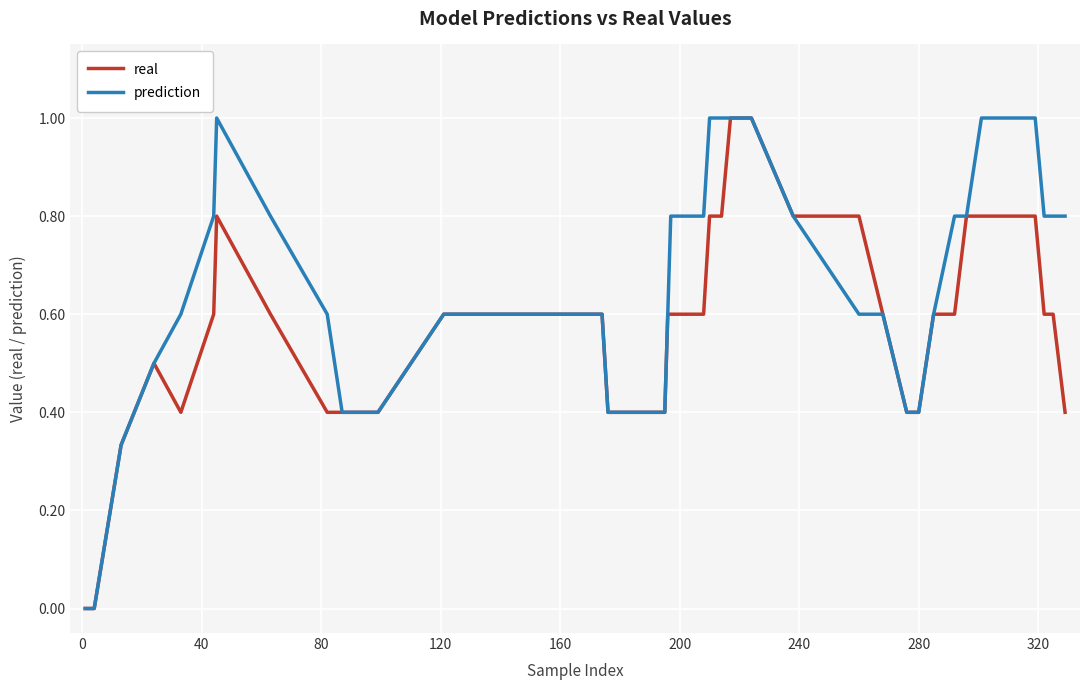

What is the difference between the maximum and minimum values in the real series?

1.0